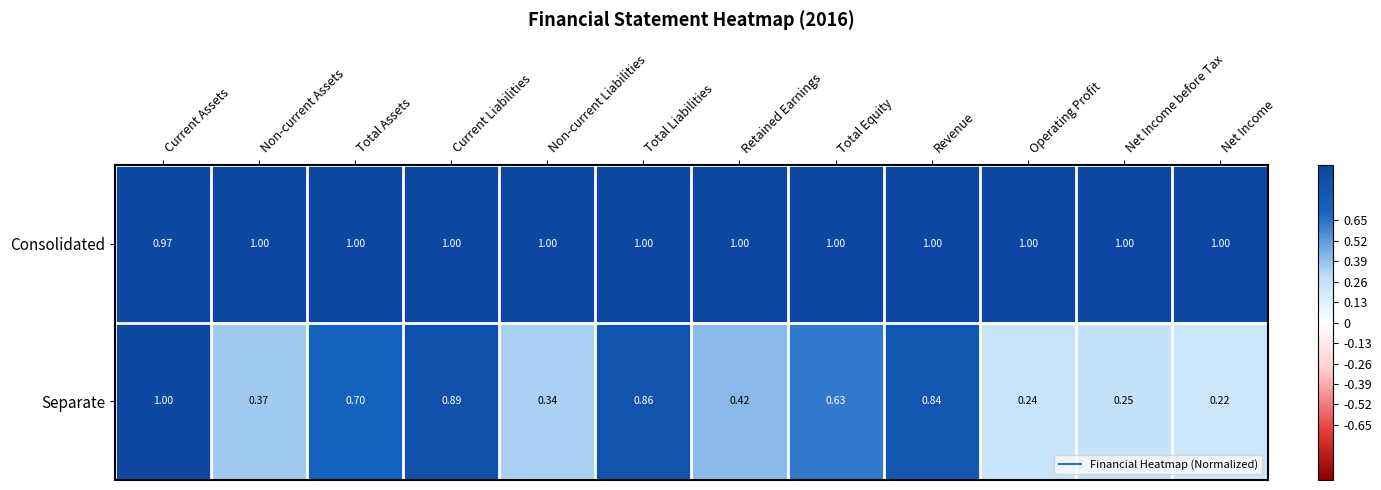

Where is Separate nearest to the value 0?

Net Income